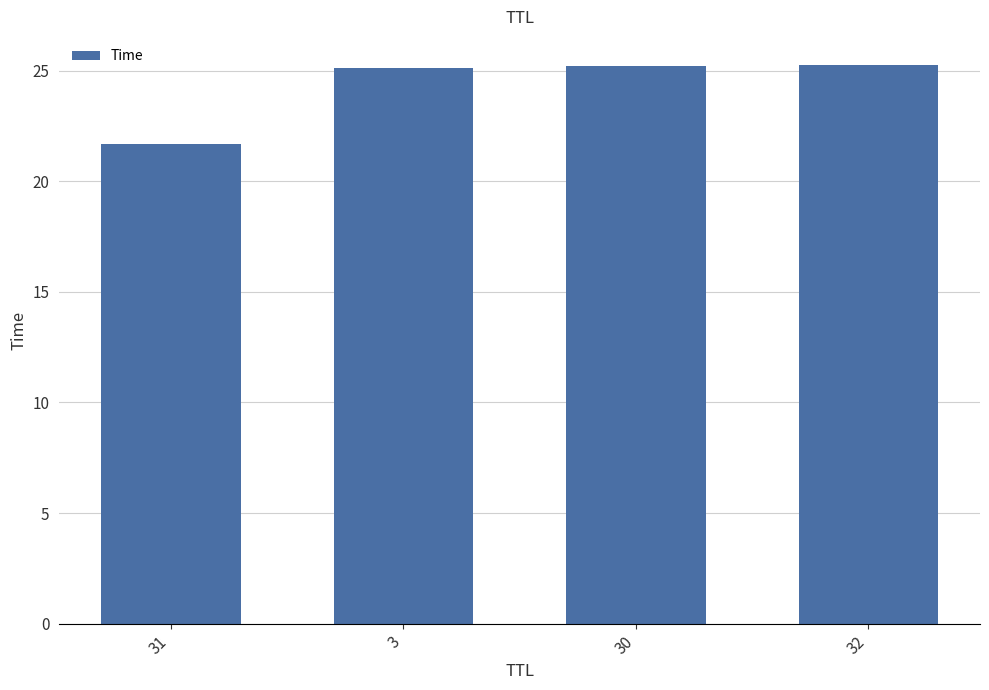

True or false: the data shows 21.7 at 31.

True